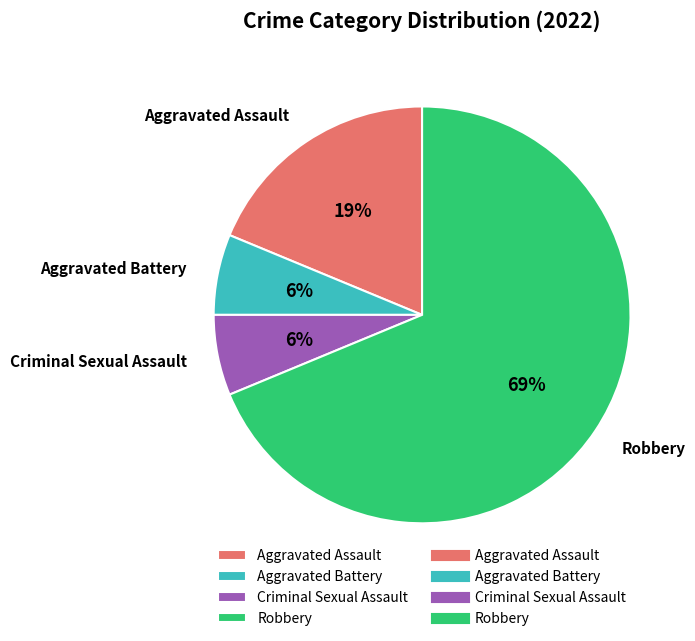

Is the sum of Criminal Sexual Assault and Robbery greater than half?

Yes